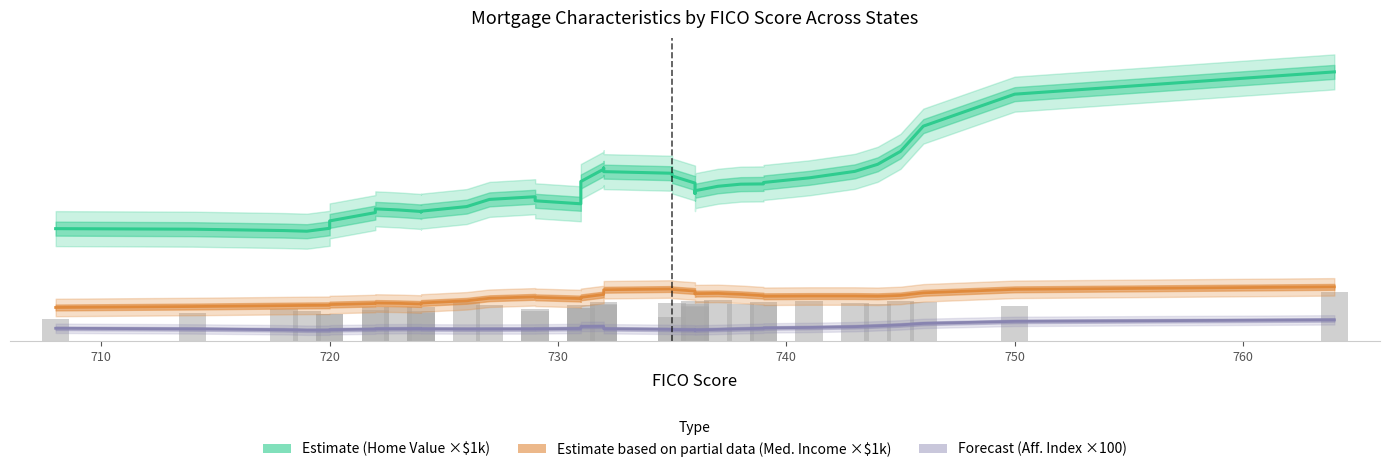

Which series has the widest spread of values?

Home Value (×$1k) — Estimate